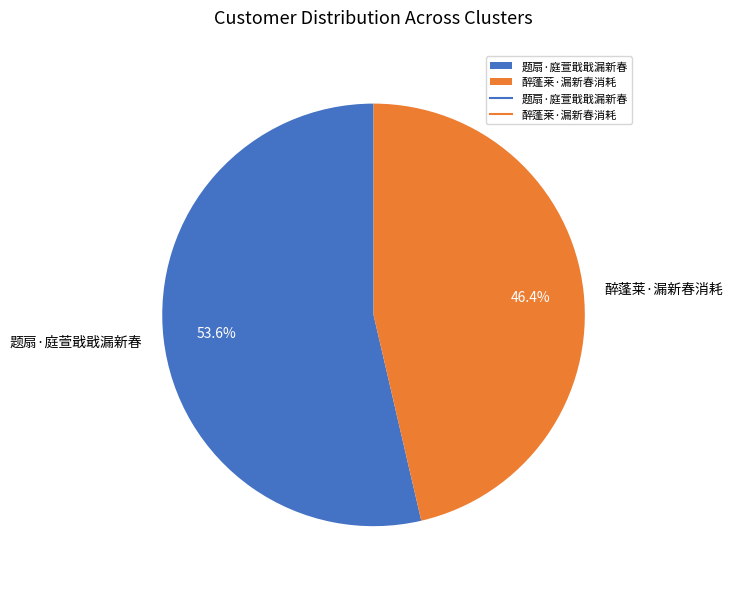

What percentage is the 题扇·庭萱戢戢漏新春 slice, to the nearest percent?

54%